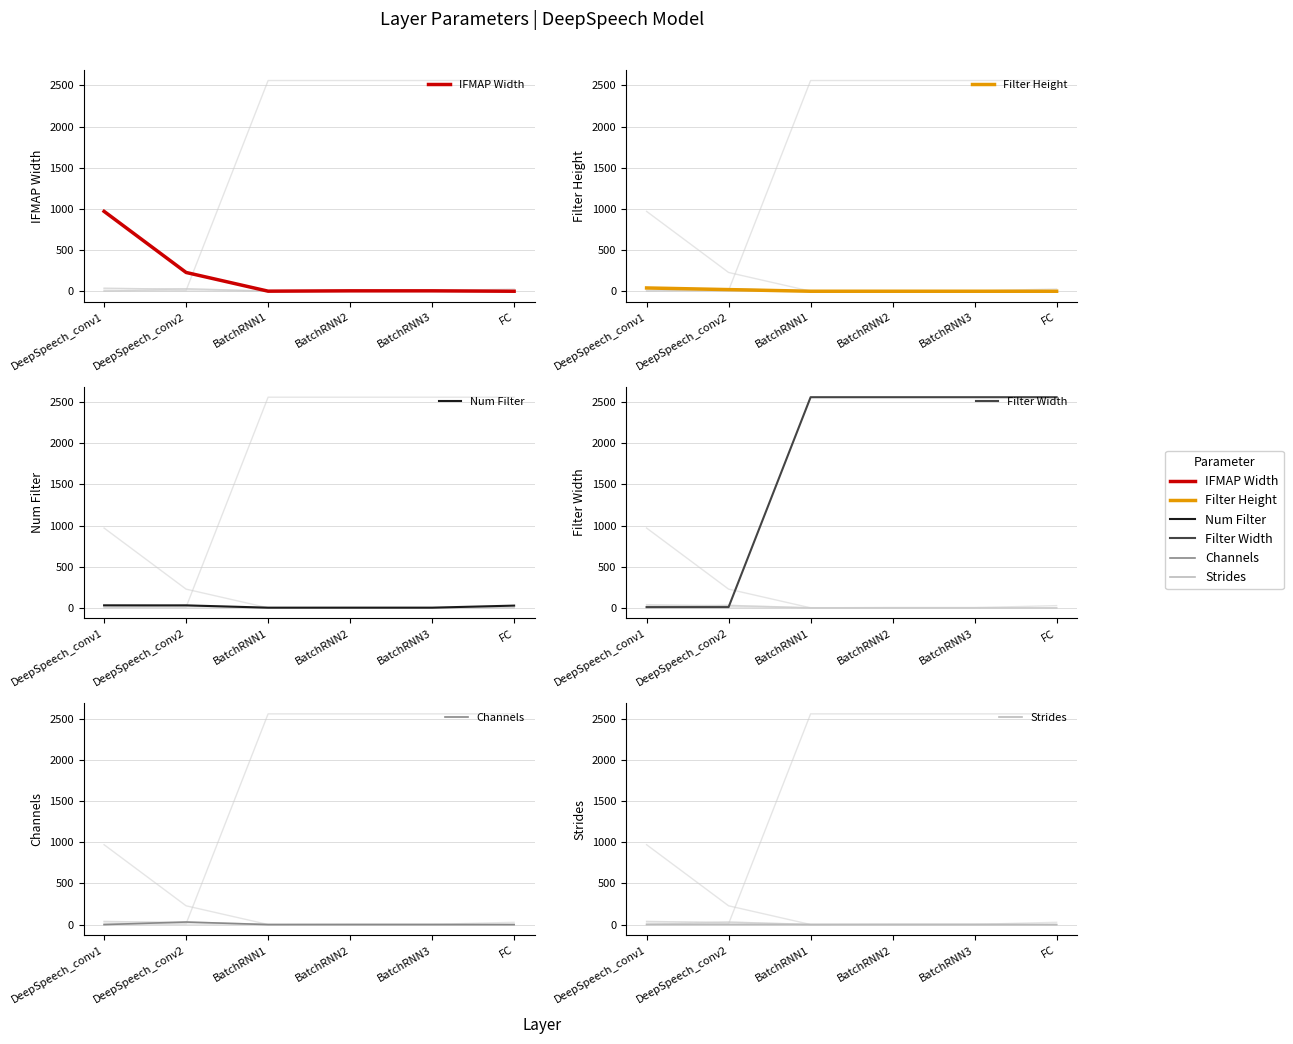

True or false: Strides and Num Filter cross at least once.

False